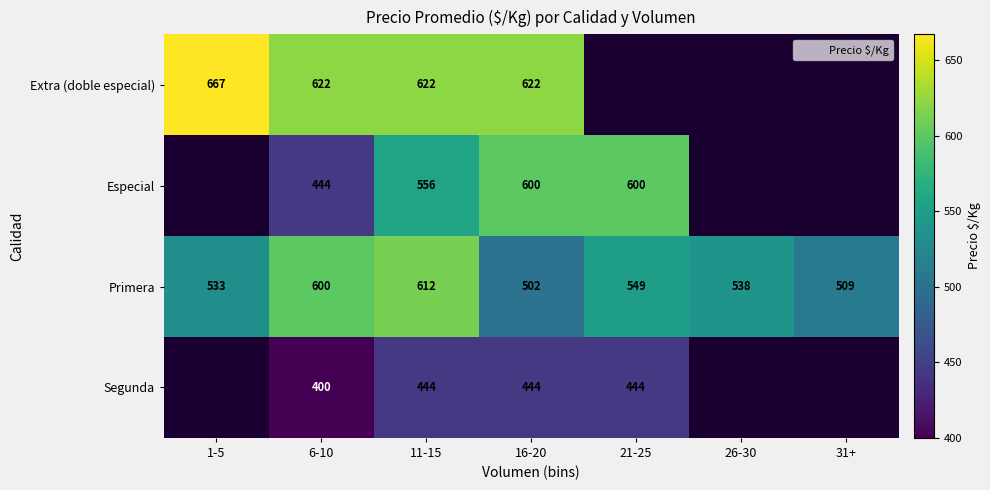

How many values in Segunda are above zero?

4